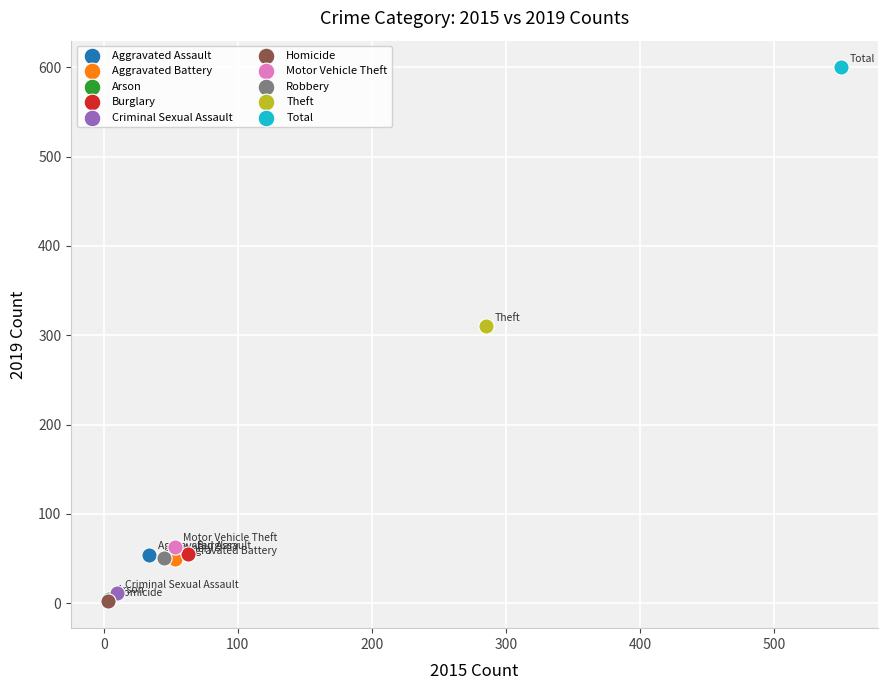

What are all the series names shown in the legend?

Aggravated Assault, Aggravated Battery, Arson, Burglary, Criminal Sexual Assault, Homicide, Motor Vehicle Theft, Robbery, Theft, Total